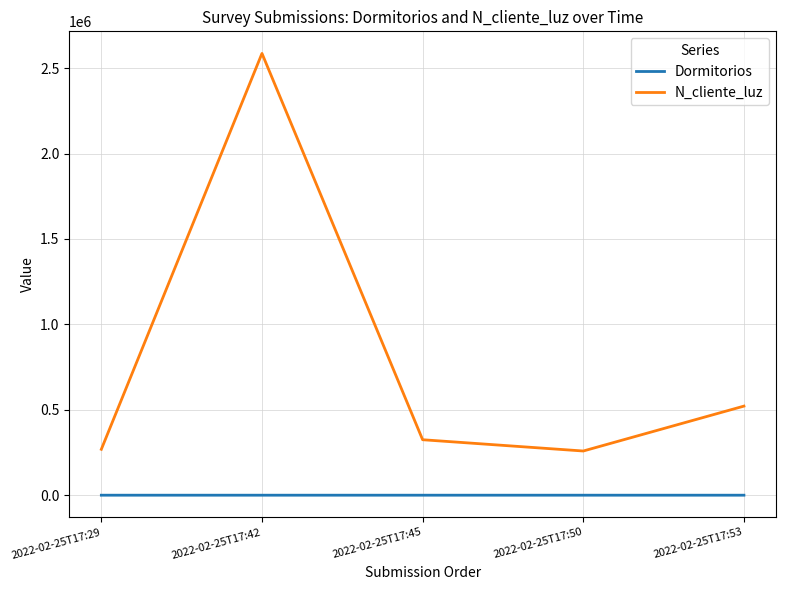

Rank the series at 2022-02-25T17:53 from highest to lowest value.

N_cliente_luz, Dormitorios